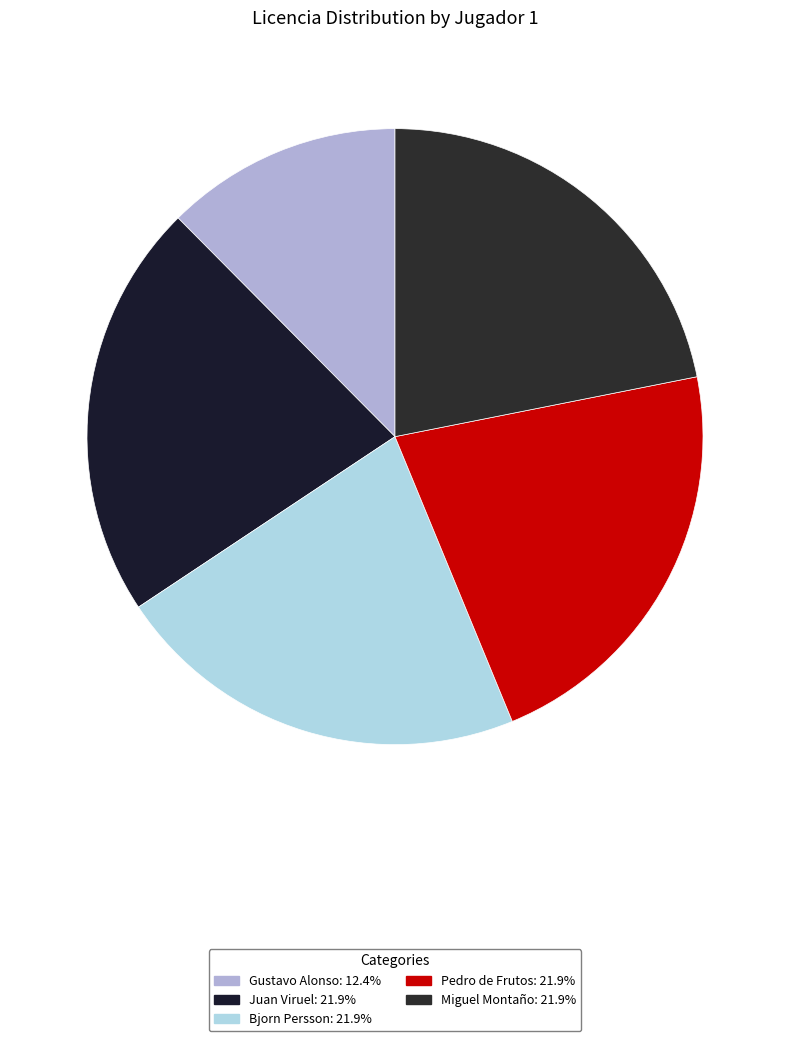

To the nearest percent, what is the difference between the largest and smallest slice percentages?

9%